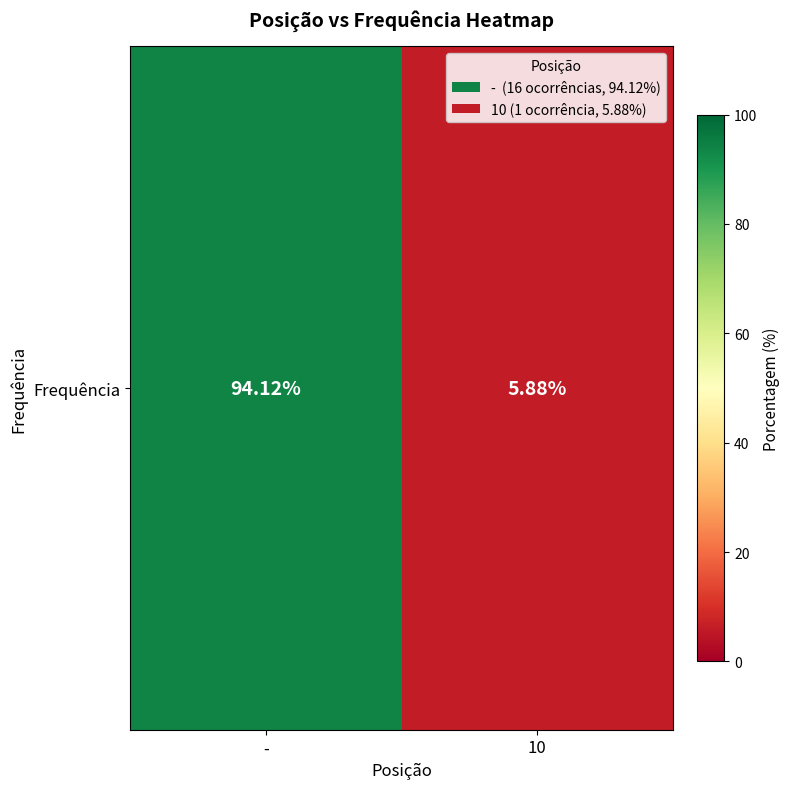

How many data points are less than 94?

1